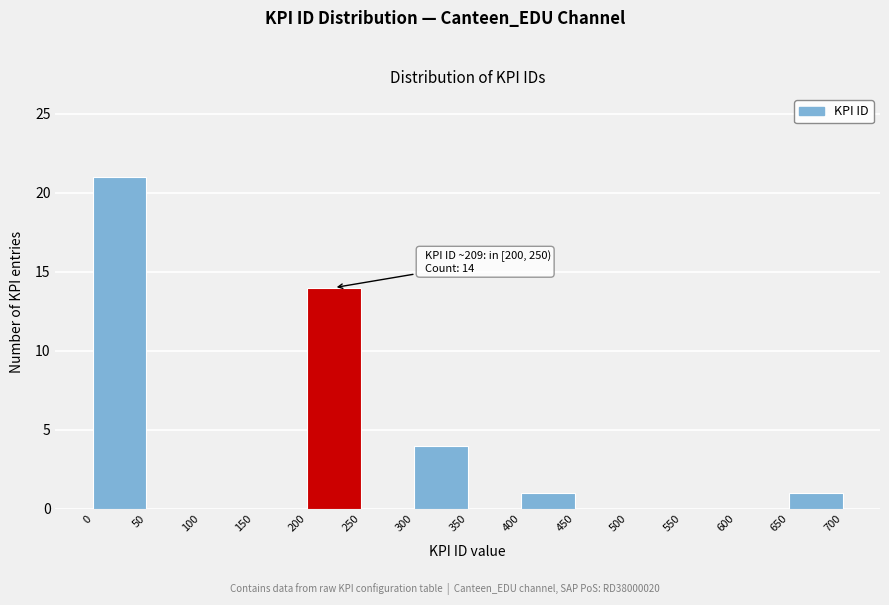

Over which range of the x-axis is the bar tallest?

0 to 50